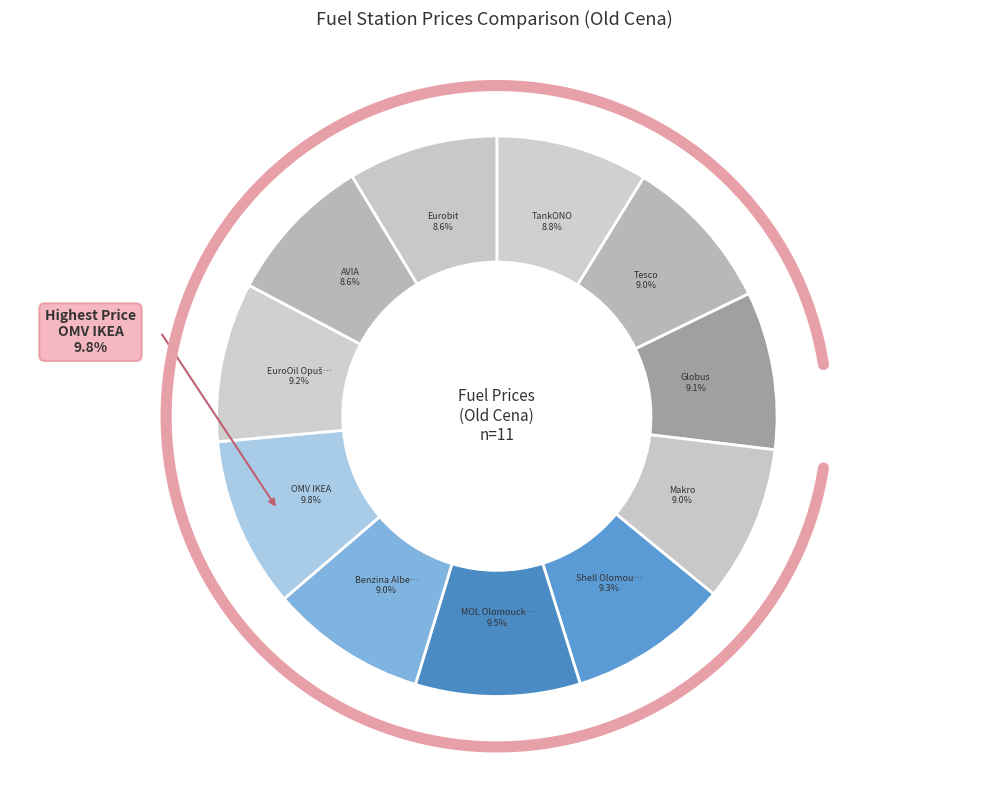

To the nearest percent, what percentage of the pie is Eurobit?

9%